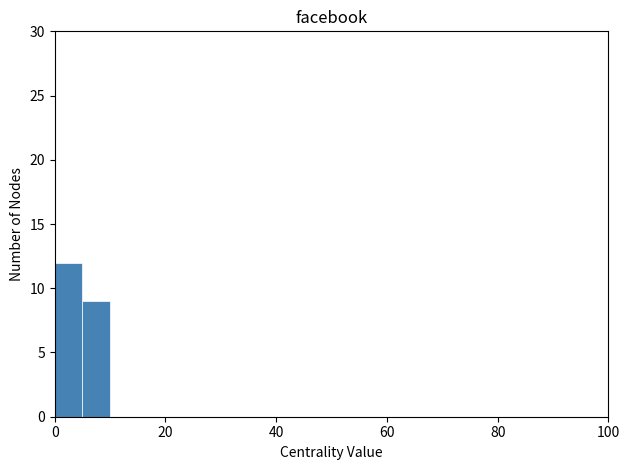

Around what value on the x-axis is the tallest bar? Give the approximate position of its centre, as read against the axis.

2